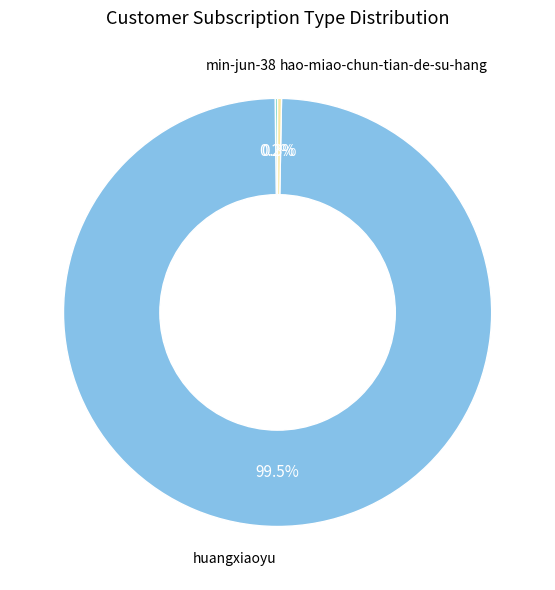

Does any single category account for the majority?

Yes